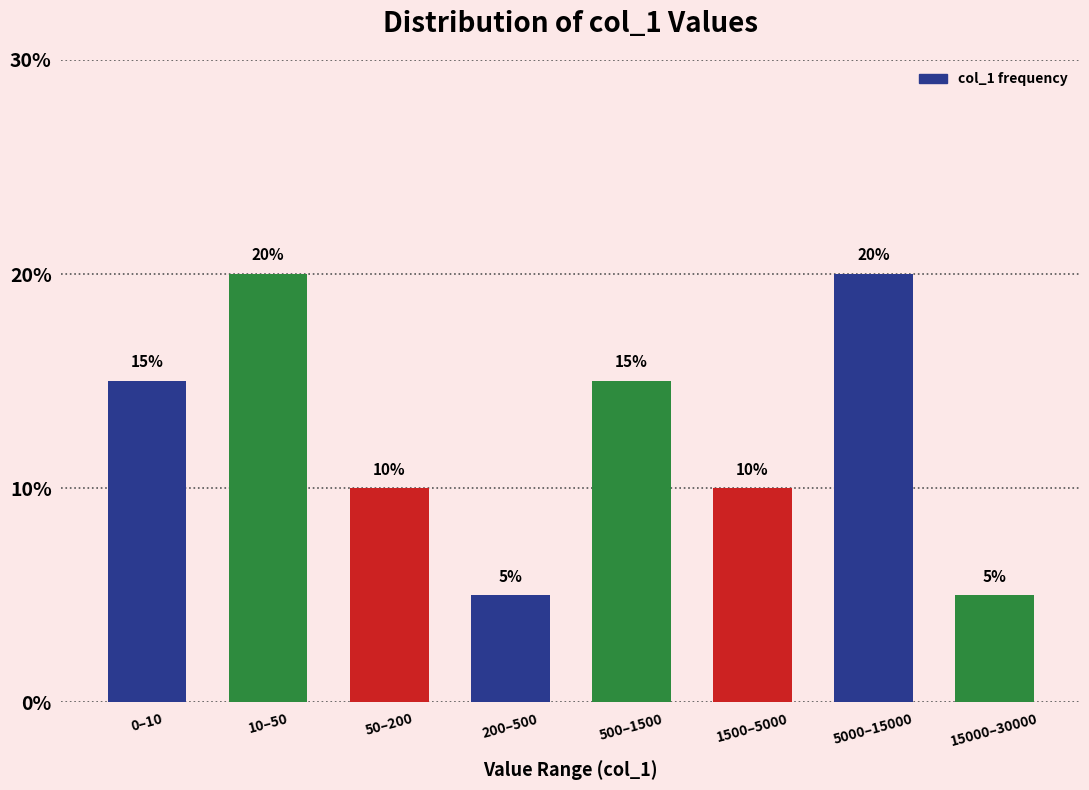

Reading left to right, what are all the values shown in this chart?

0–10=15	10–50=20	50–200=10	200–500=5	500–1500=15	1500–5000=10	5000–15000=20	15000–30000=5